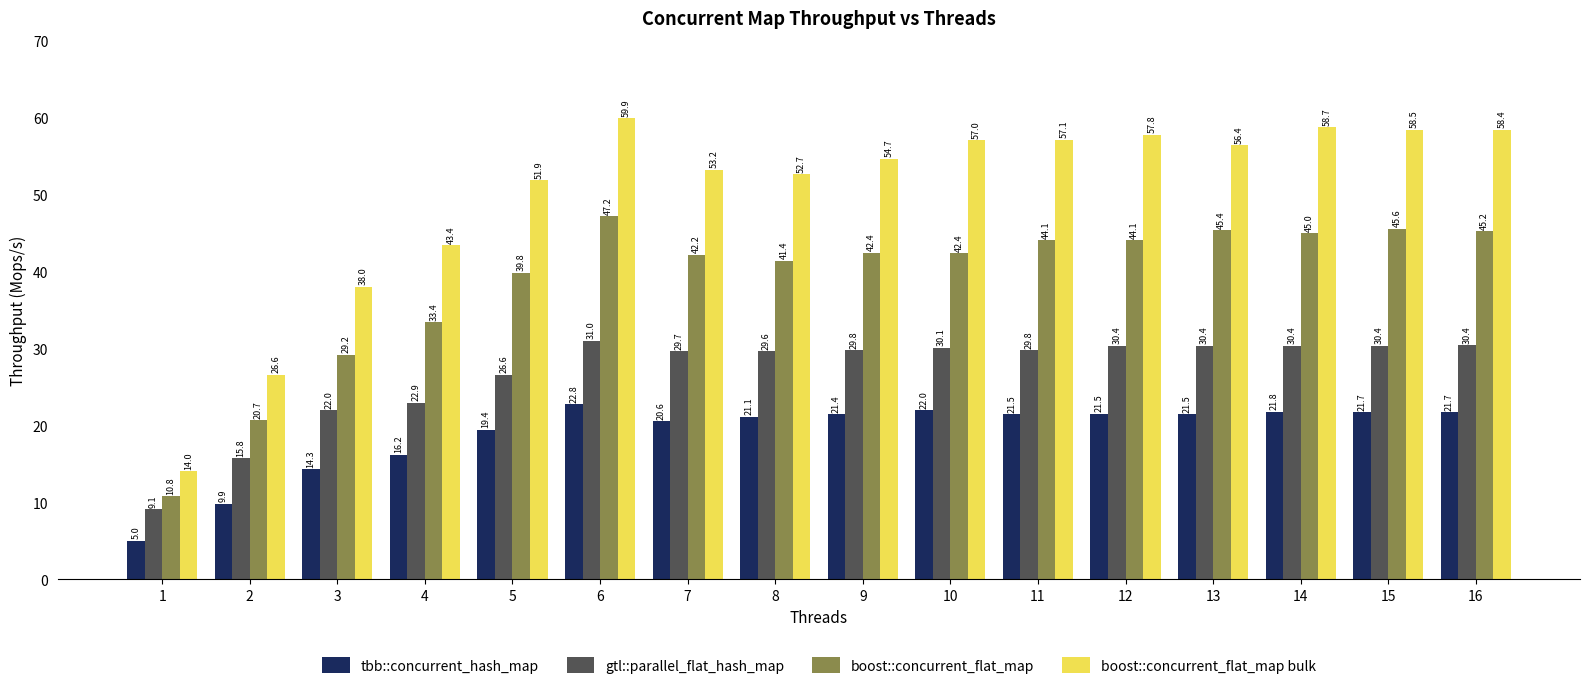

List the series in order of their overall mean, highest first.

boost::concurrent_flat_map bulk, boost::concurrent_flat_map, gtl::parallel_flat_hash_map, tbb::concurrent_hash_map